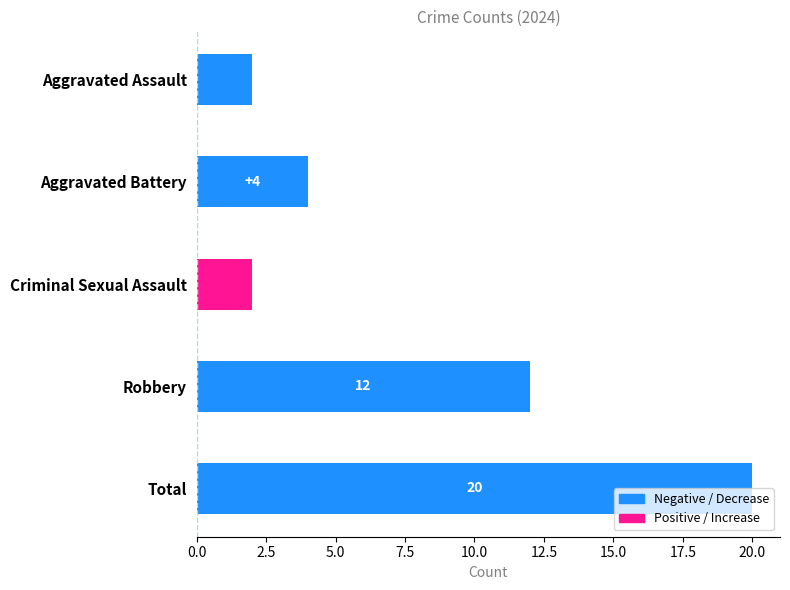

What is the sum of the values at Aggravated Battery and Total?

24